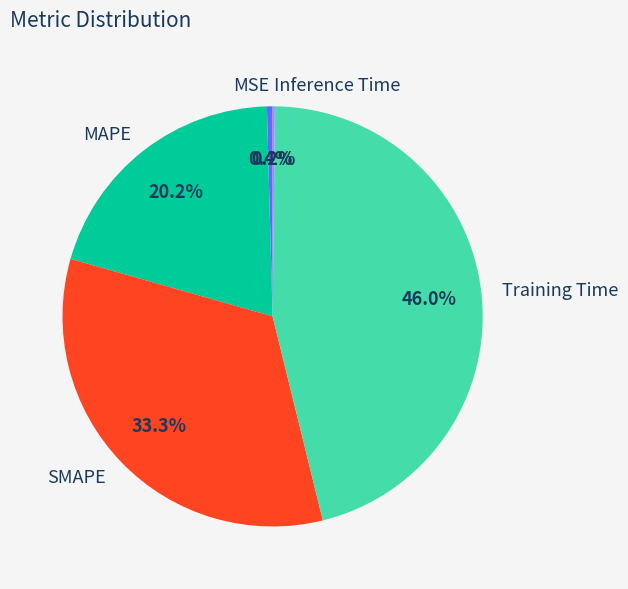

Between MAPE and SMAPE, which is larger?

SMAPE